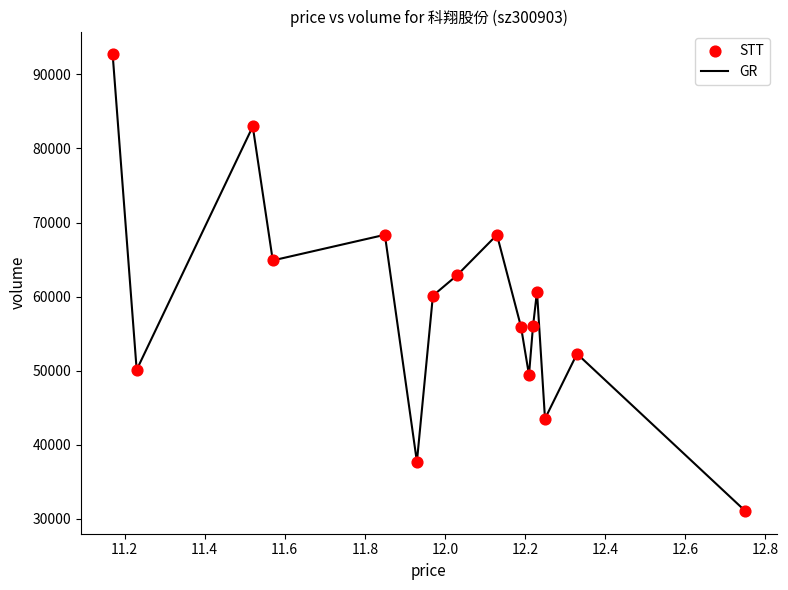

What is the minimum value shown in the chart?

31056